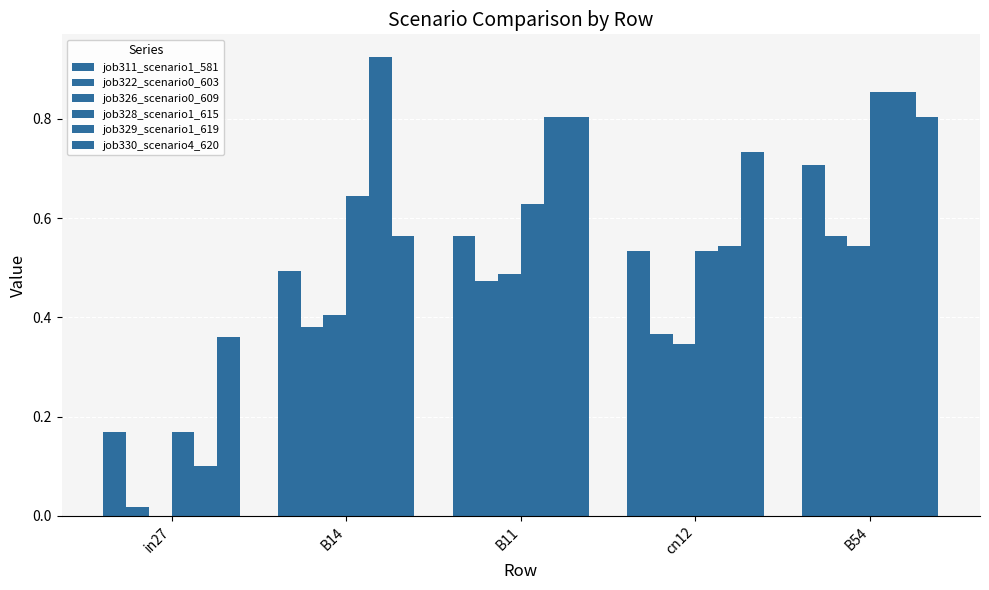

Are the bars grouped side by side (vs. stacked)?

Yes